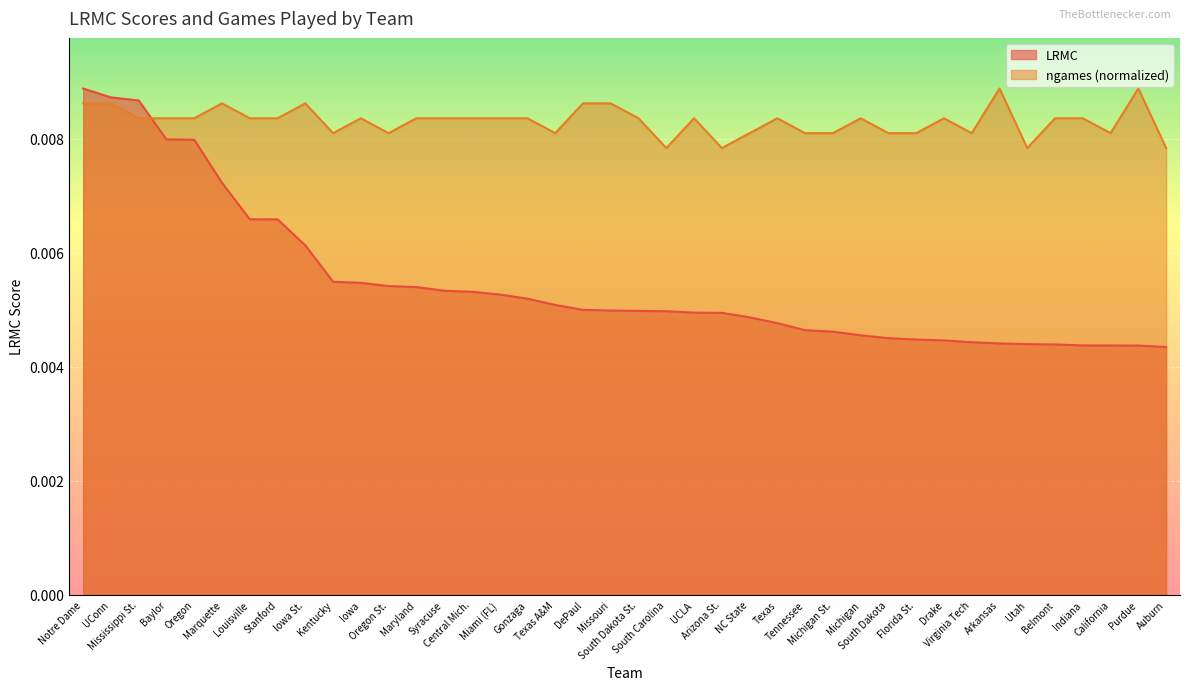

Between Iowa St. and California, which series saw the biggest shift?

LRMC